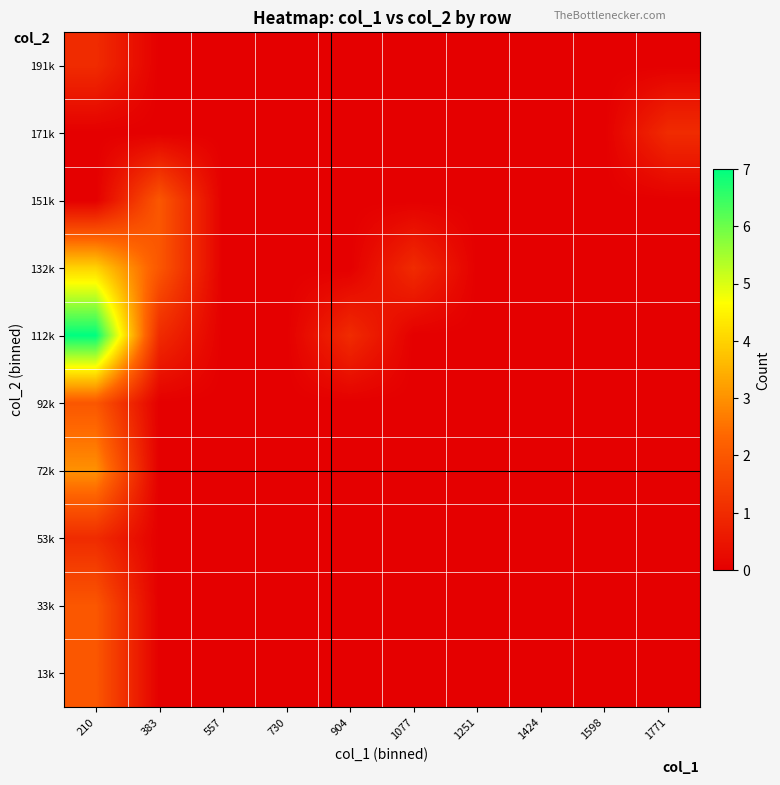

What is the spread (max minus min) of values at 1771?

1